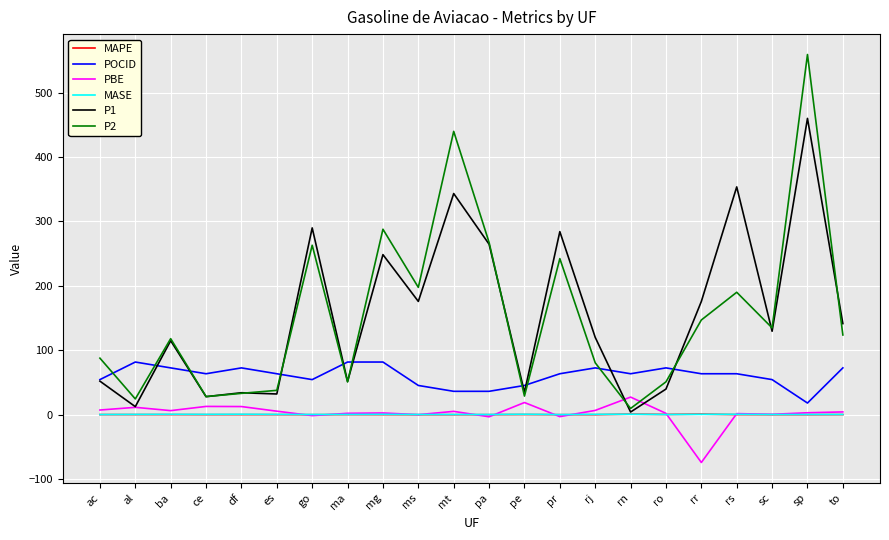

Is it true that P2 equals 51.1 at ro?

True